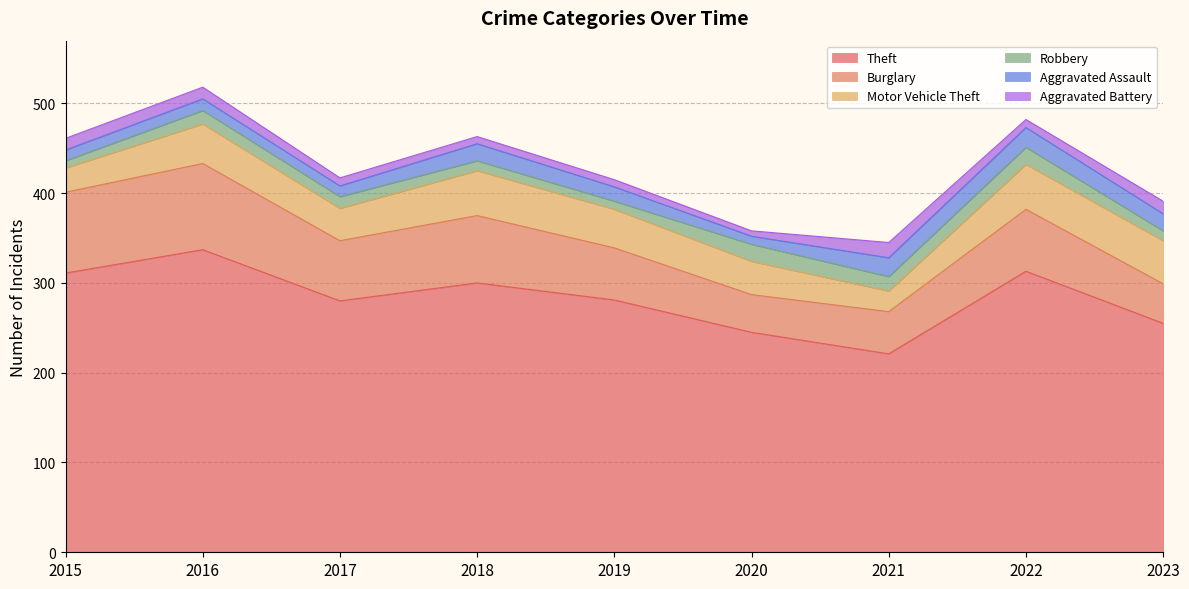

In Robbery, how many points are higher than both neighbors (excluding endpoints)?

3